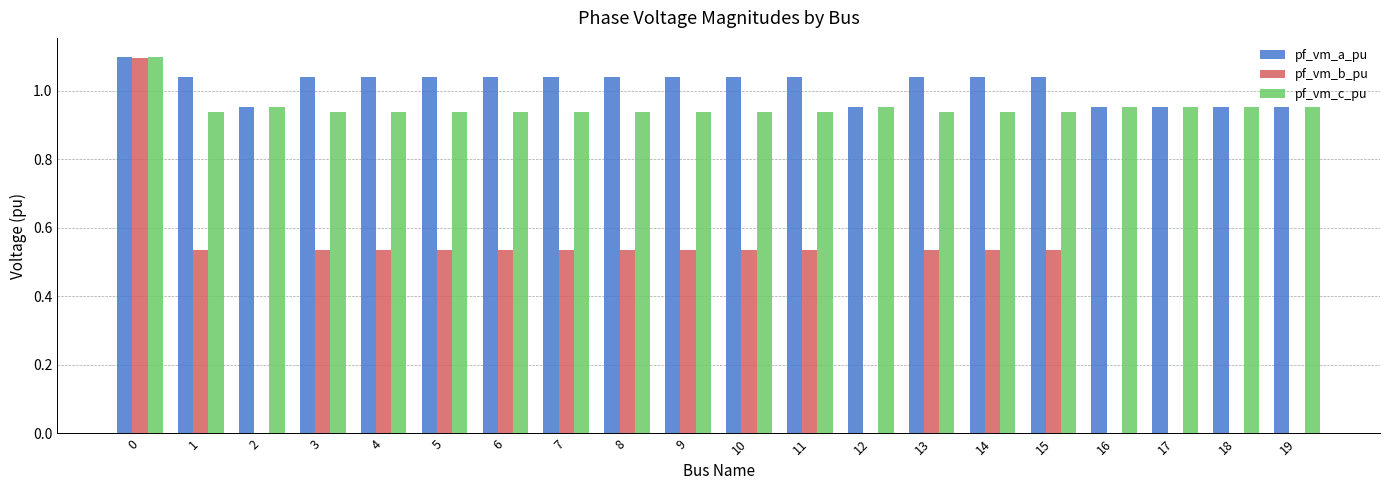

True or false: pf_vm_c_pu has a value of 0.3 at 3.

False